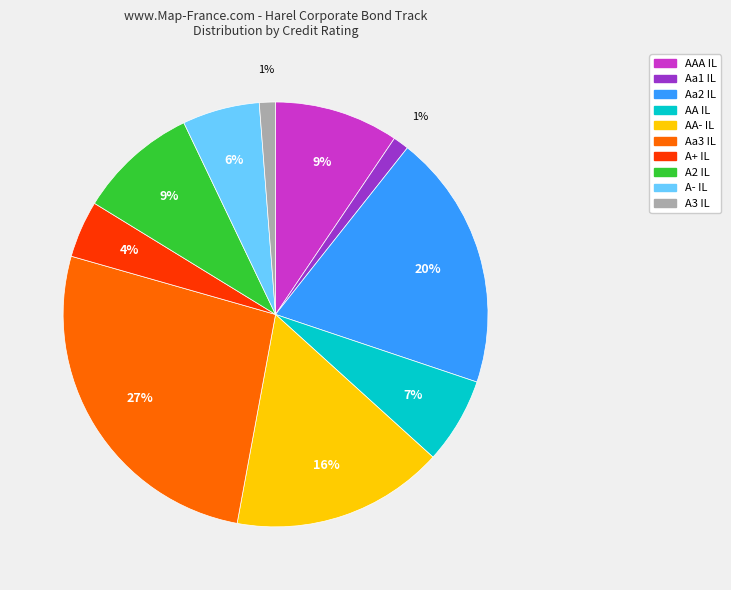

Is there any slice that represents more than half of the pie?

No